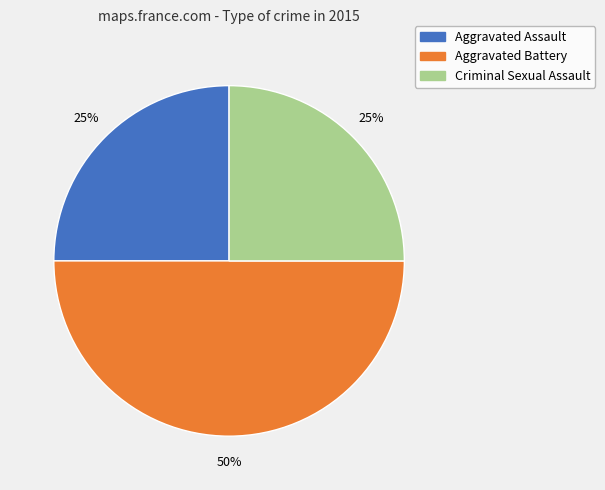

Count the number of slices in the pie.

3